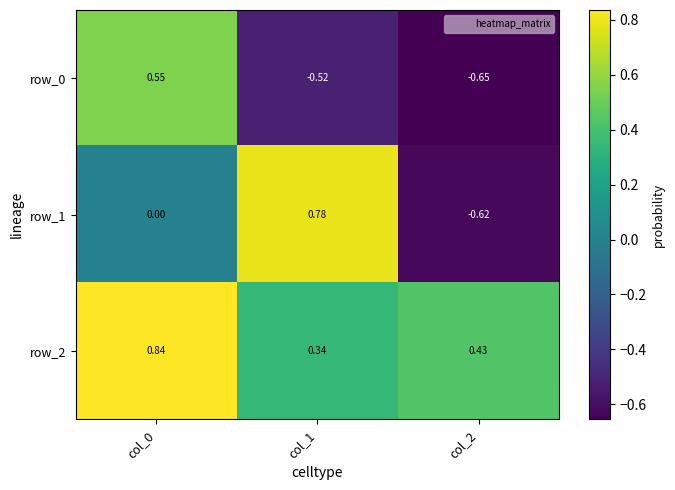

How many row_0 values are between 0 and 1?

1